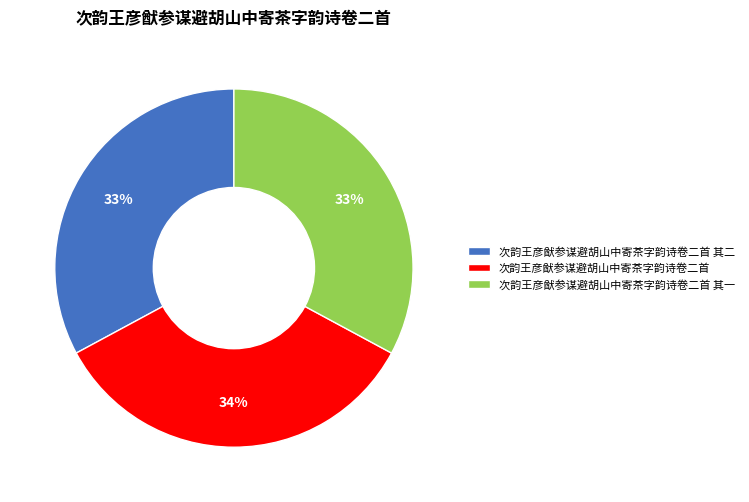

Is there a majority slice in this chart?

No